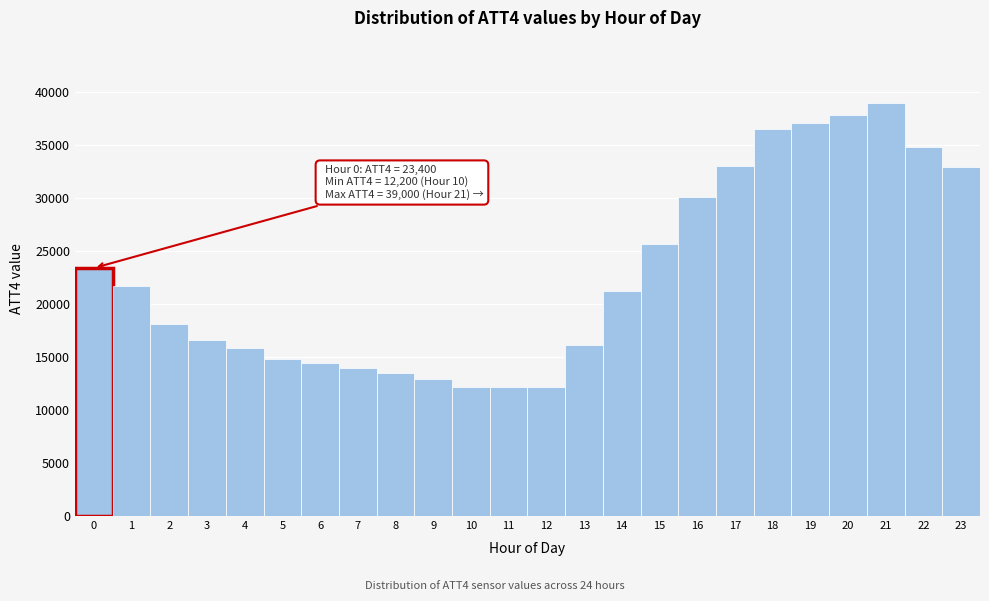

Which range on the x-axis has the tallest bar?

20.5 to 21.5